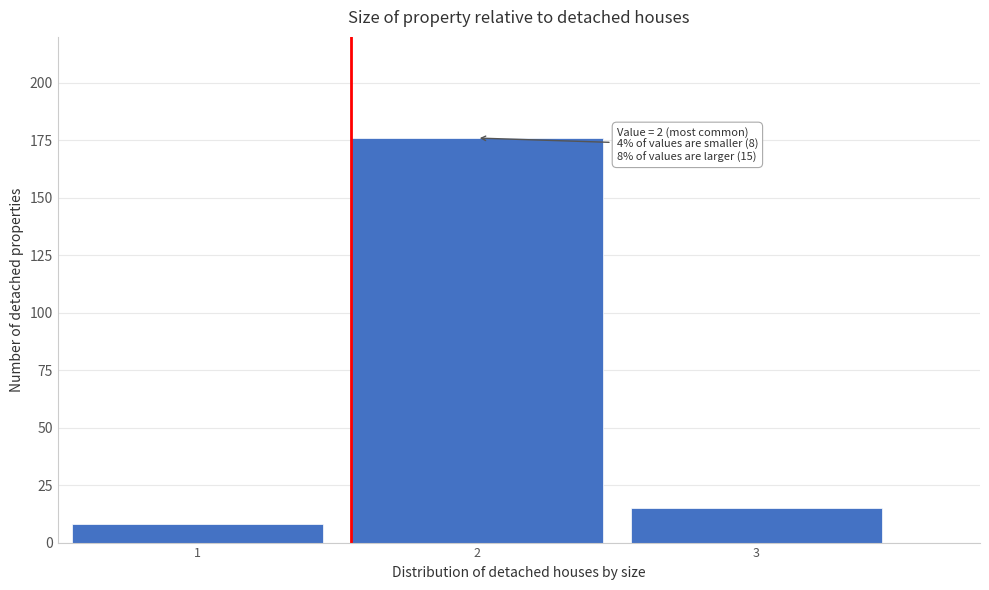

Over which range of the x-axis is the bar tallest?

1.5 to 2.5